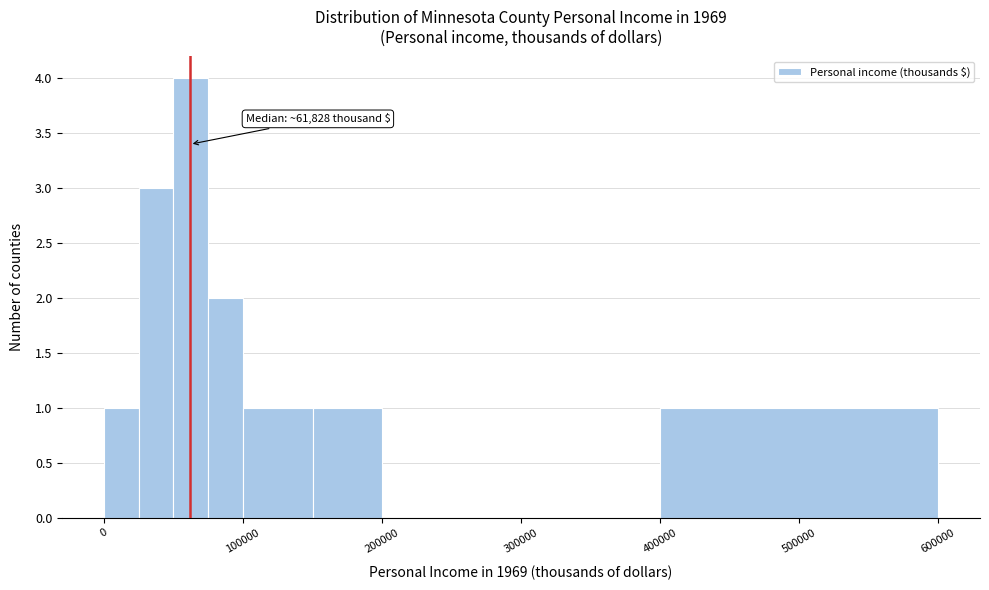

Read against the x-axis, roughly where is the centre of the tallest bar?

60000